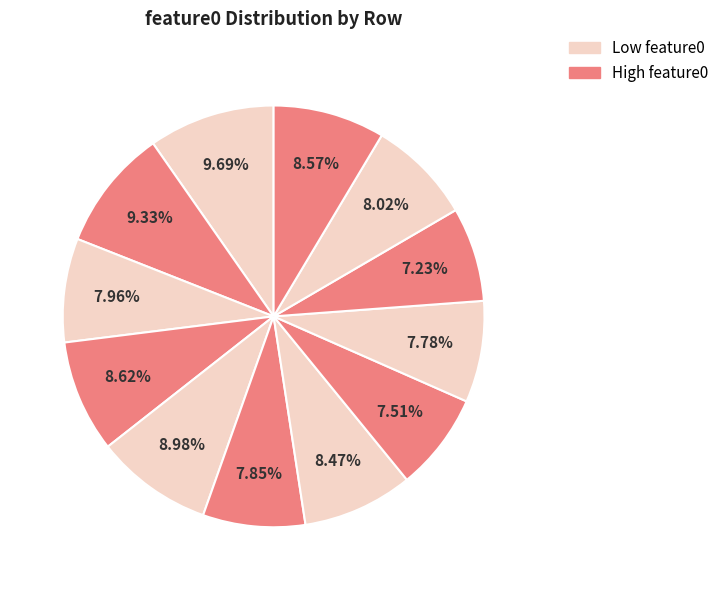

How many slices are in this pie chart?

12